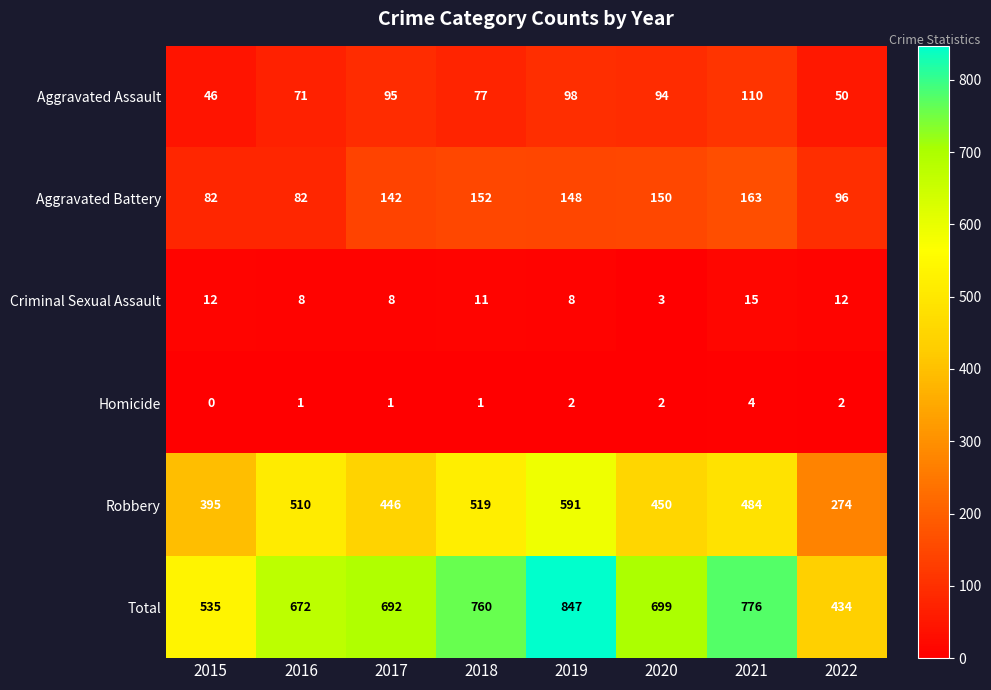

At which label does Aggravated Assault first exceed 94?

2017